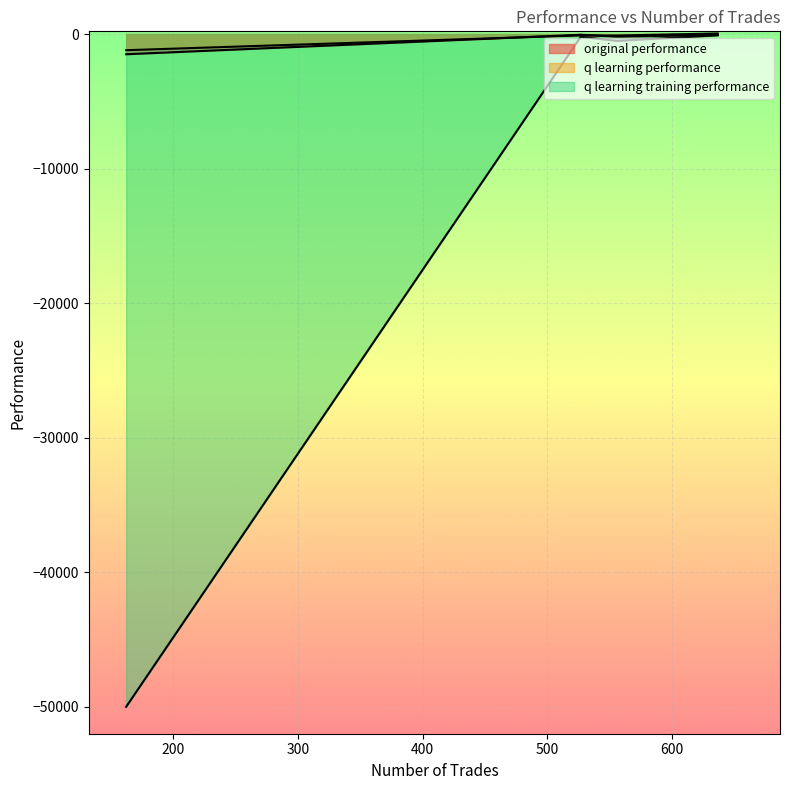

Between 527 and 162, which series saw the biggest shift?

q learning training performance